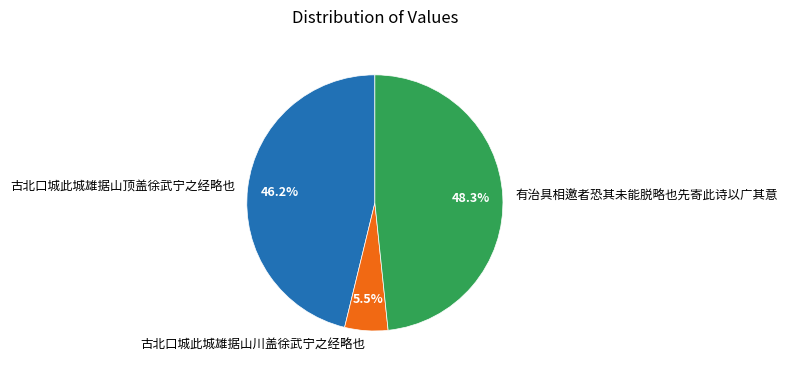

Which slice is the largest?

有治具相邀者恐其未能脱略也先寄此诗以广其意